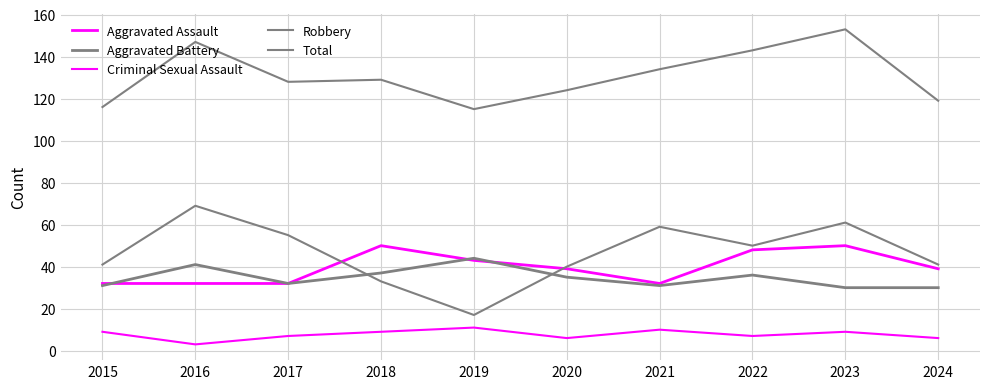

Which series has the largest range (max minus min)?

Robbery